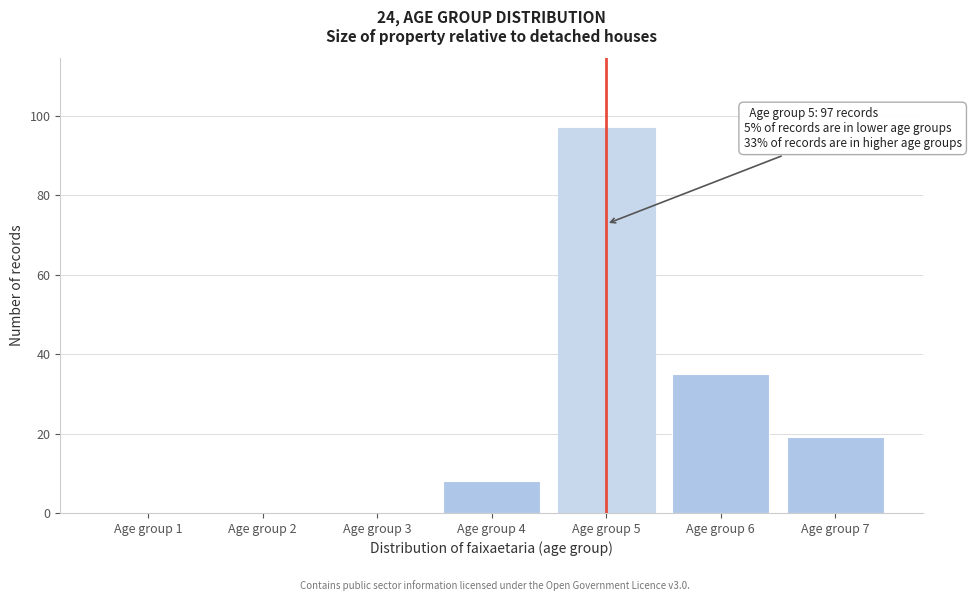

Reading left to right, extract all data points from this chart.

Age group 1=0	Age group 2=0	Age group 3=0	Age group 4=8	Age group 5=97	Age group 6=35	Age group 7=19